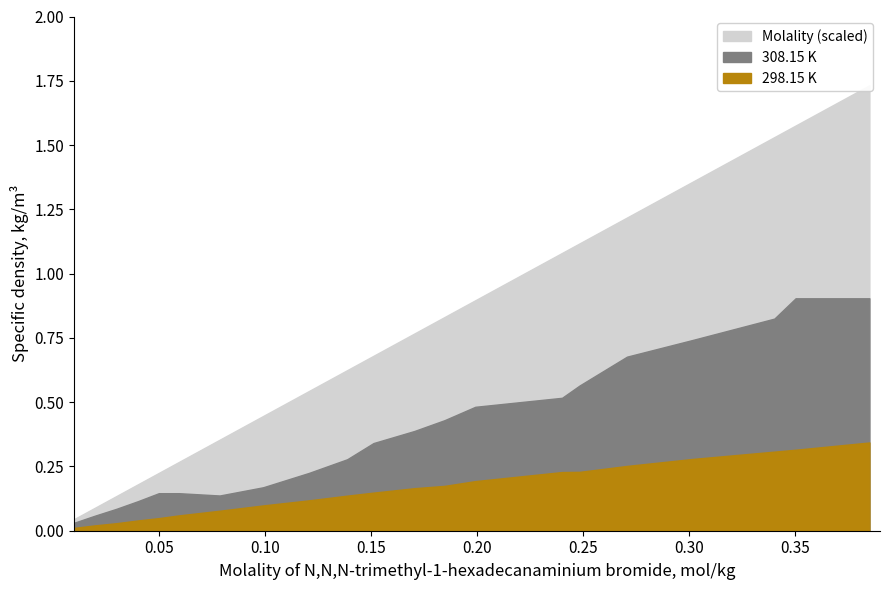

What is the difference between the maximum and minimum values in the 308.15 K series?

0.9